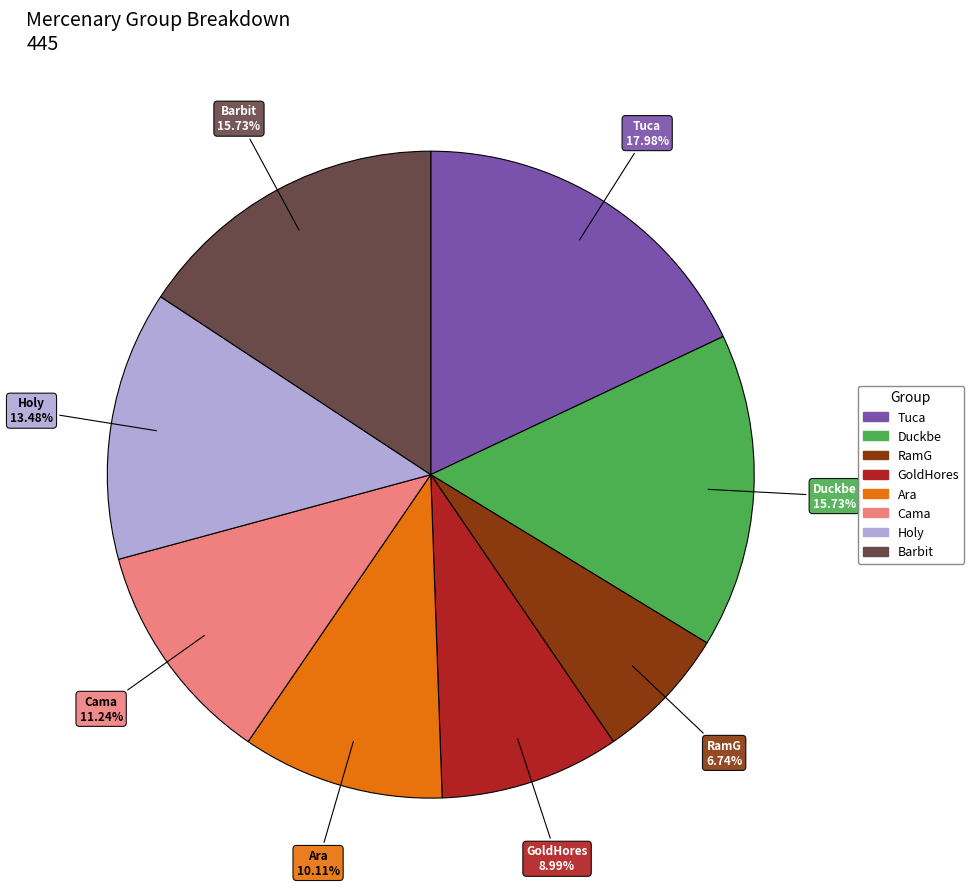

Which slice is the smallest?

RamG